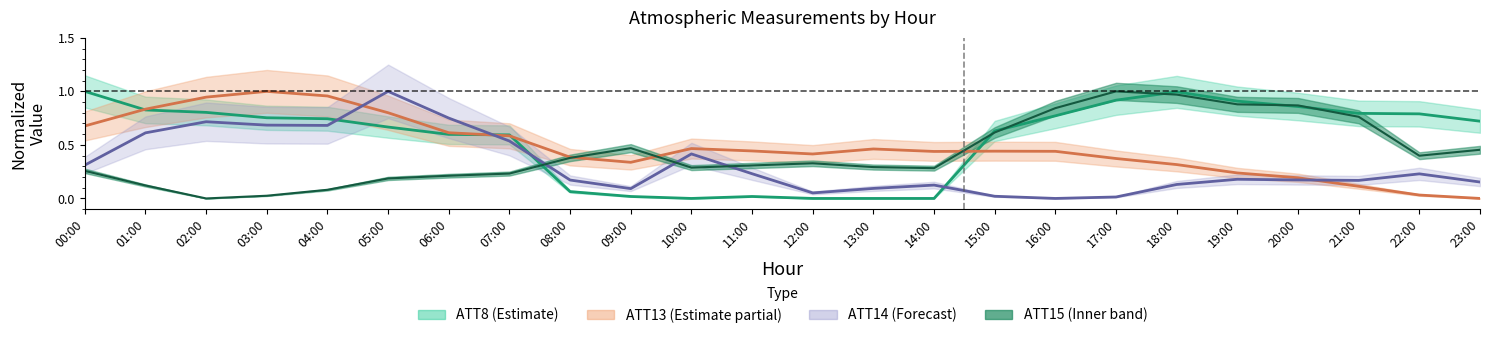

Is the value of ATT14 at 10:00 greater than the value of ATT13 at 08:00?

Yes